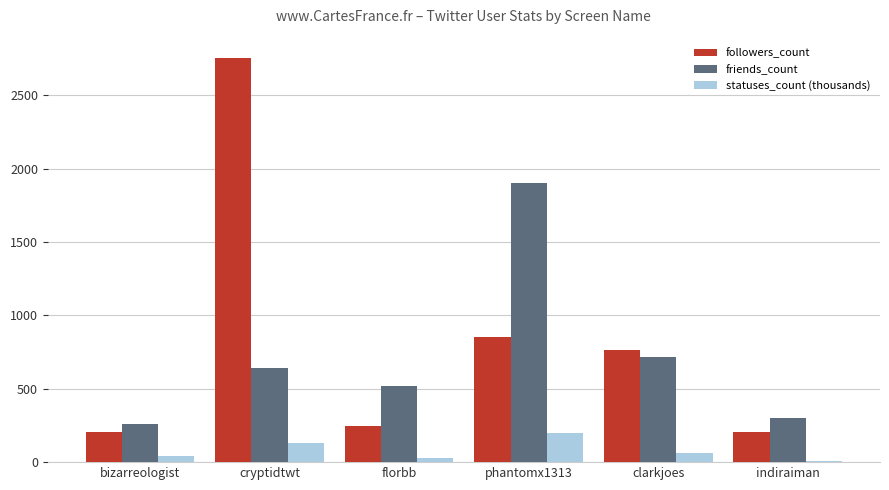

What is the sum of all statuses_count (thousands) values?

467.0